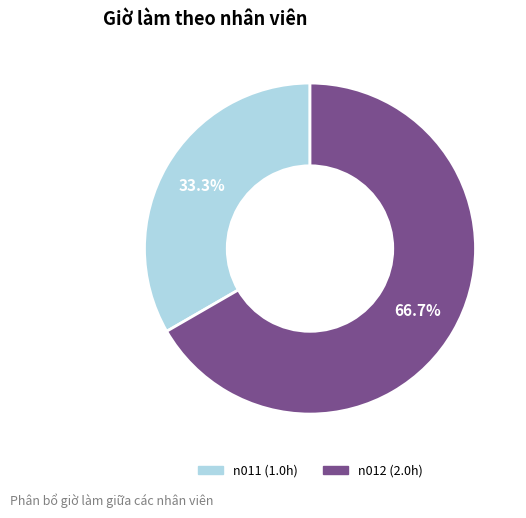

Which slice is the largest?

n012